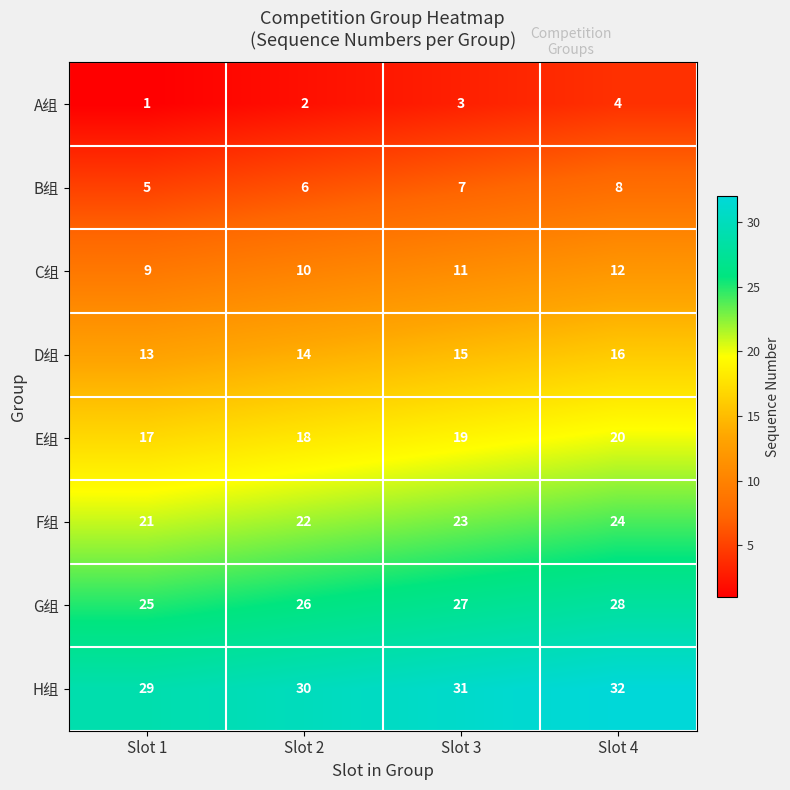

What is the difference between the highest and lowest values at Slot 4?

28